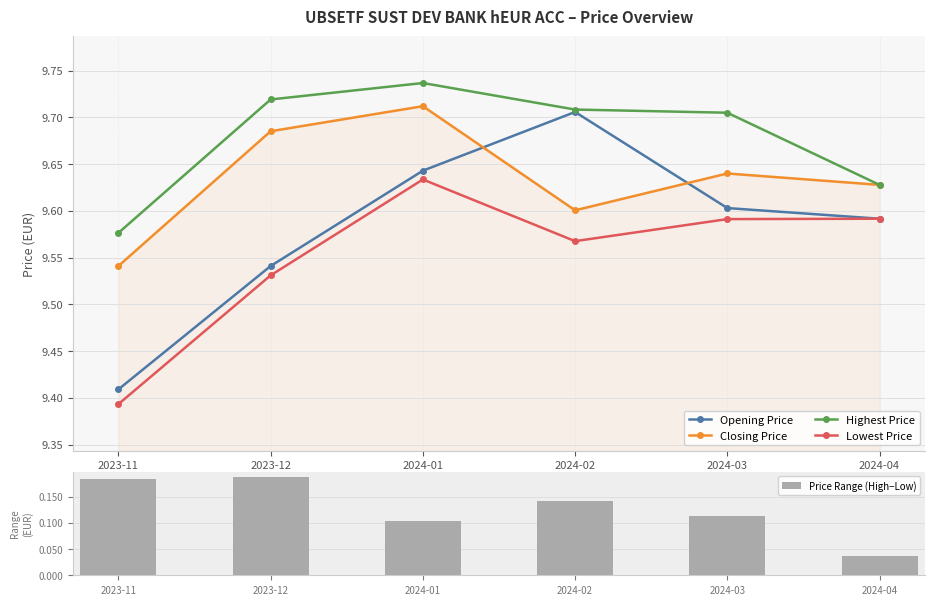

Reading left to right, transcribe all the data shown in this chart.

Opening Price: 9.4	9.5	9.6	9.7	9.6	9.6
Closing Price: 9.5	9.7	9.7	9.6	9.6	9.6
Highest Price: 9.6	9.7	9.7	9.7	9.7	9.6
Lowest Price: 9.4	9.5	9.6	9.6	9.6	9.6
Price Range (High−Low): 0.2	0.2	0.1	0.1	0.1	0.0